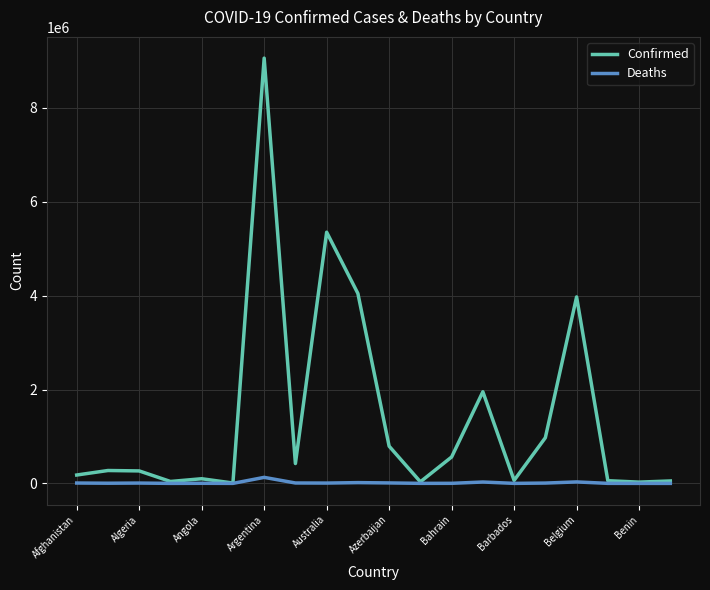

Which series has the largest total across all categories?

Confirmed